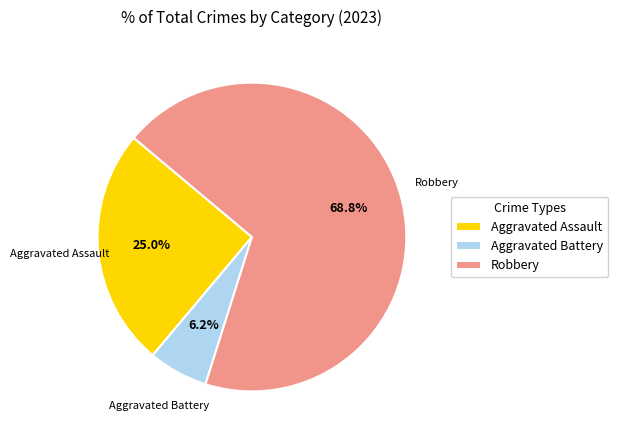

Rank the categories by value from lowest to highest.

Aggravated Battery, Aggravated Assault, Robbery